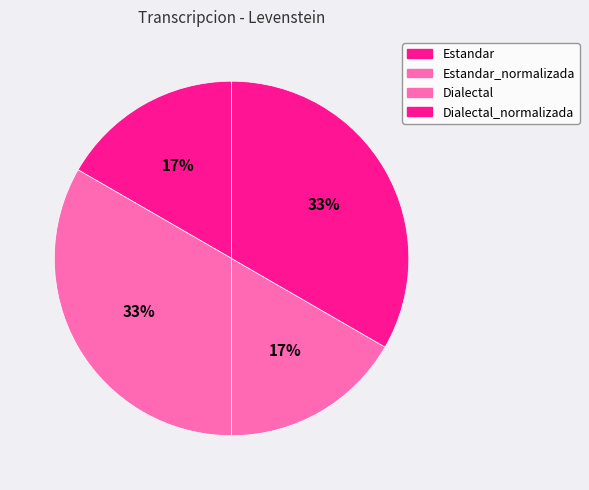

Count the number of slices in the pie.

4